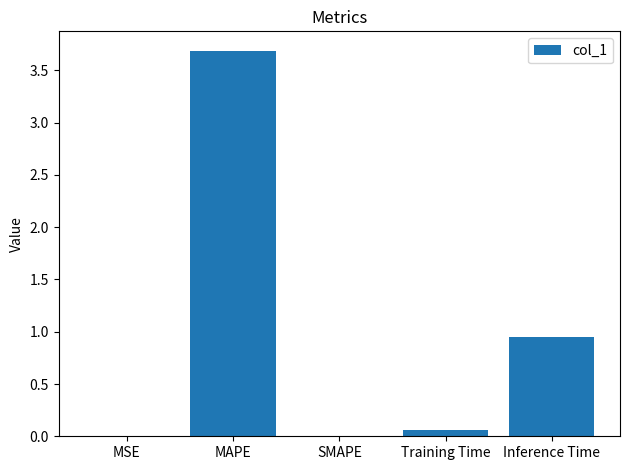

Are the bars grouped side by side (vs. stacked)?

No